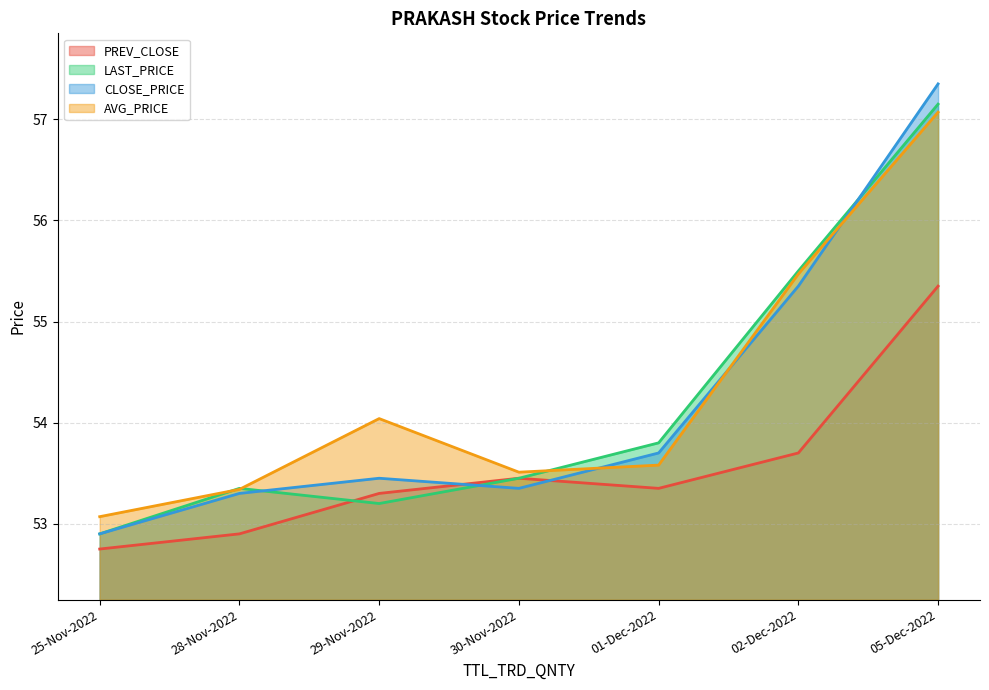

How many lines are shown in the chart?

4